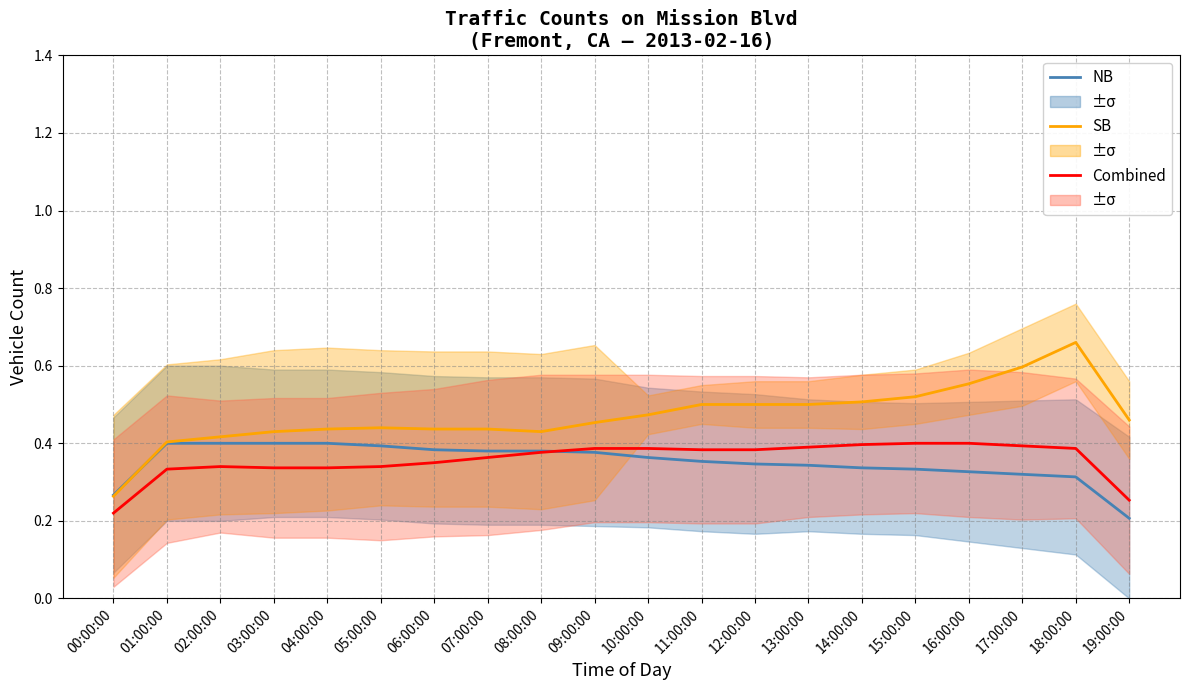

What are all the series names shown in the legend?

NB, SB, Combined